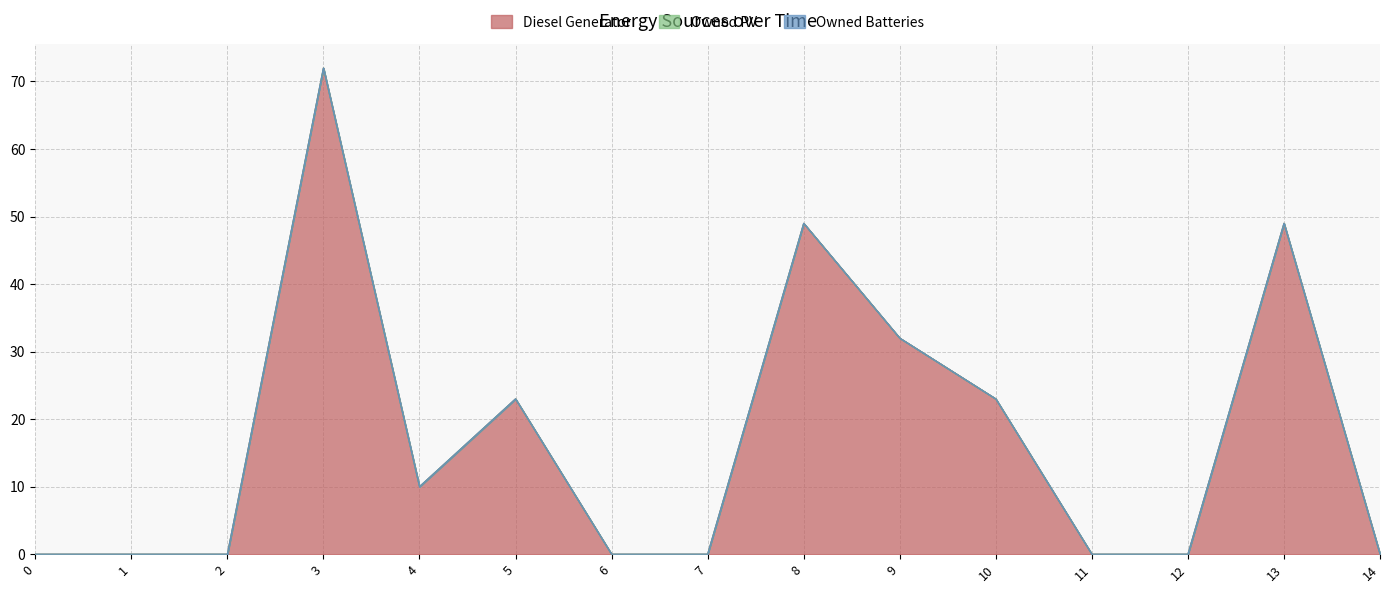

How many values in the Diesel Generator series exceed 0?

7